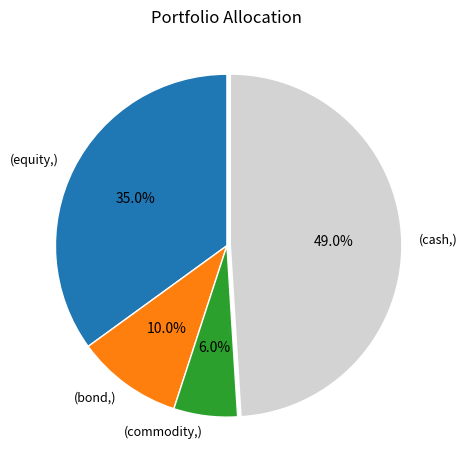

Count the number of slices in the pie.

4